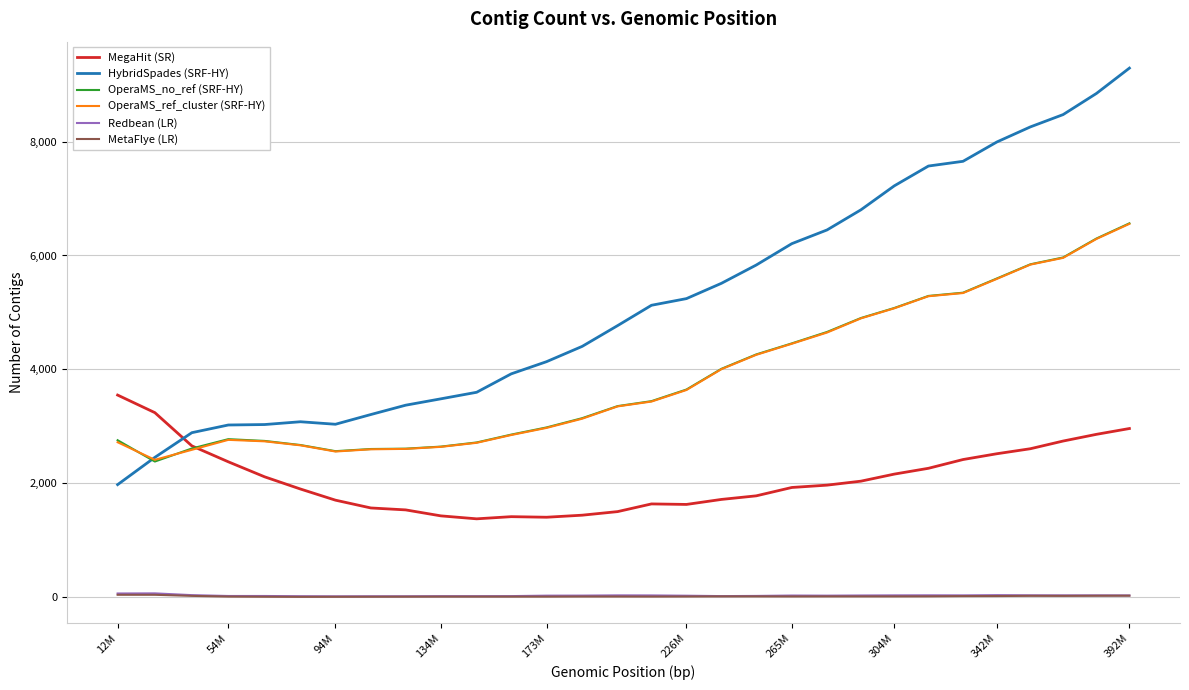

Which series has the largest range (max minus min)?

HybridSpades (SRF-HY)